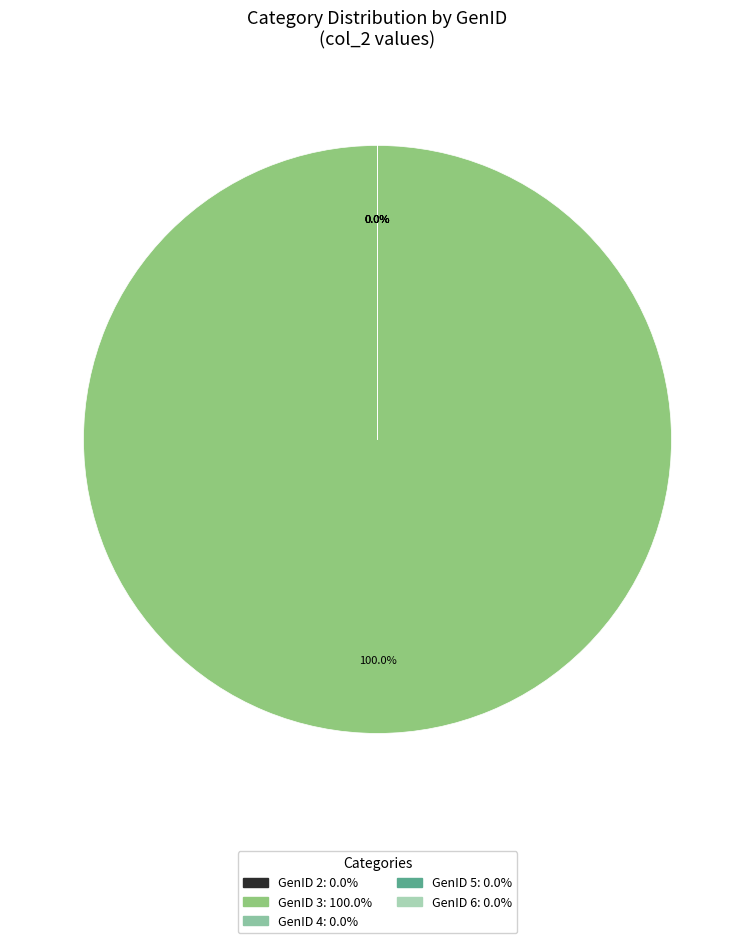

What is the largest slice in the pie chart?

GenID 3